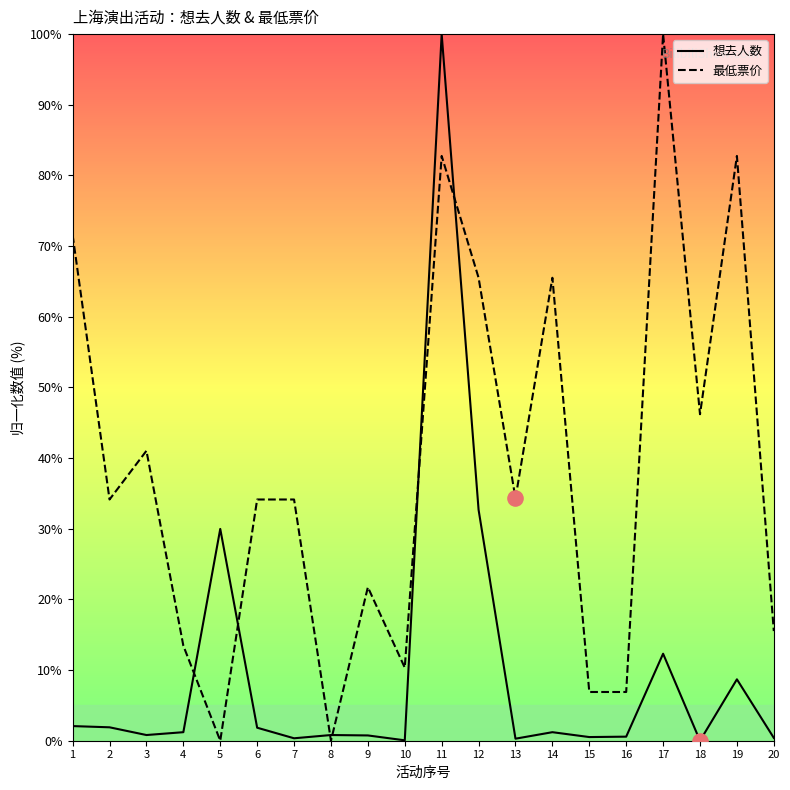

At how many categories does at least one series exceed 63?

6